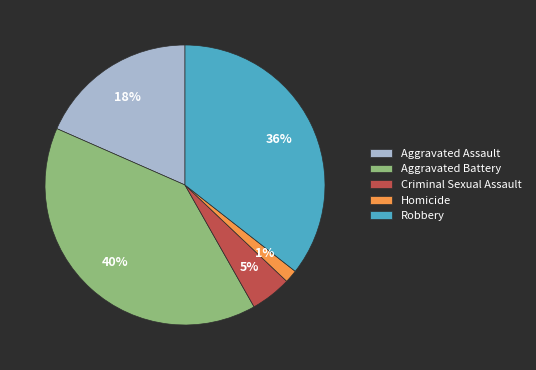

Does Criminal Sexual Assault account for over 50% of the chart?

No